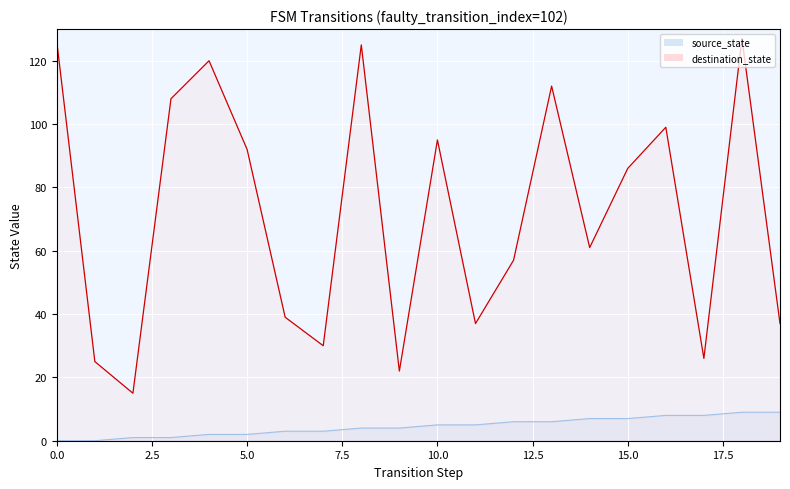

How many data points does each series have?

20